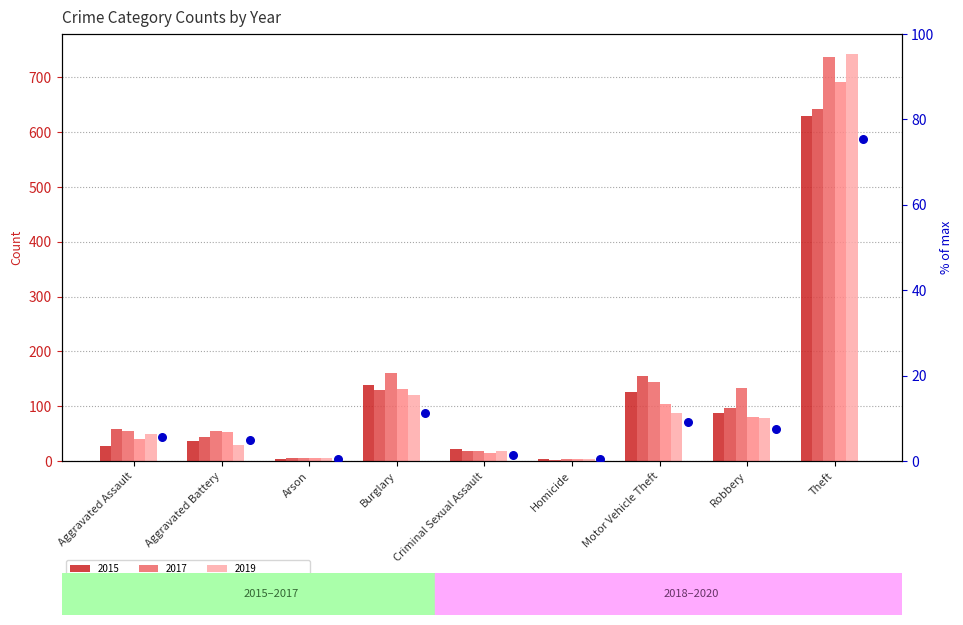

Which has a higher value, Aggravated Assault or Motor Vehicle Theft?

Motor Vehicle Theft